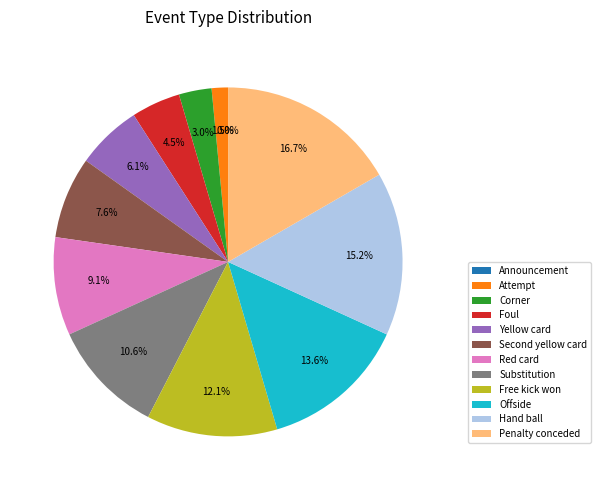

To the nearest percent, what is the difference between the largest and smallest slice percentages?

17%